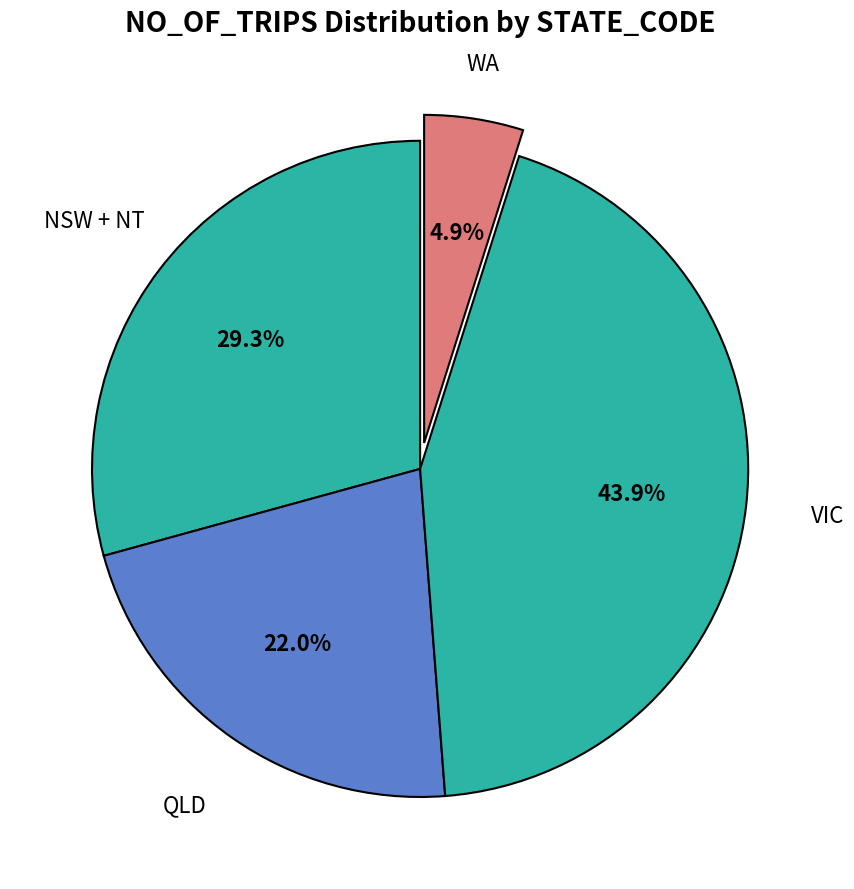

Approximately how many times larger is the value at NSW + NT compared to WA?

6.0